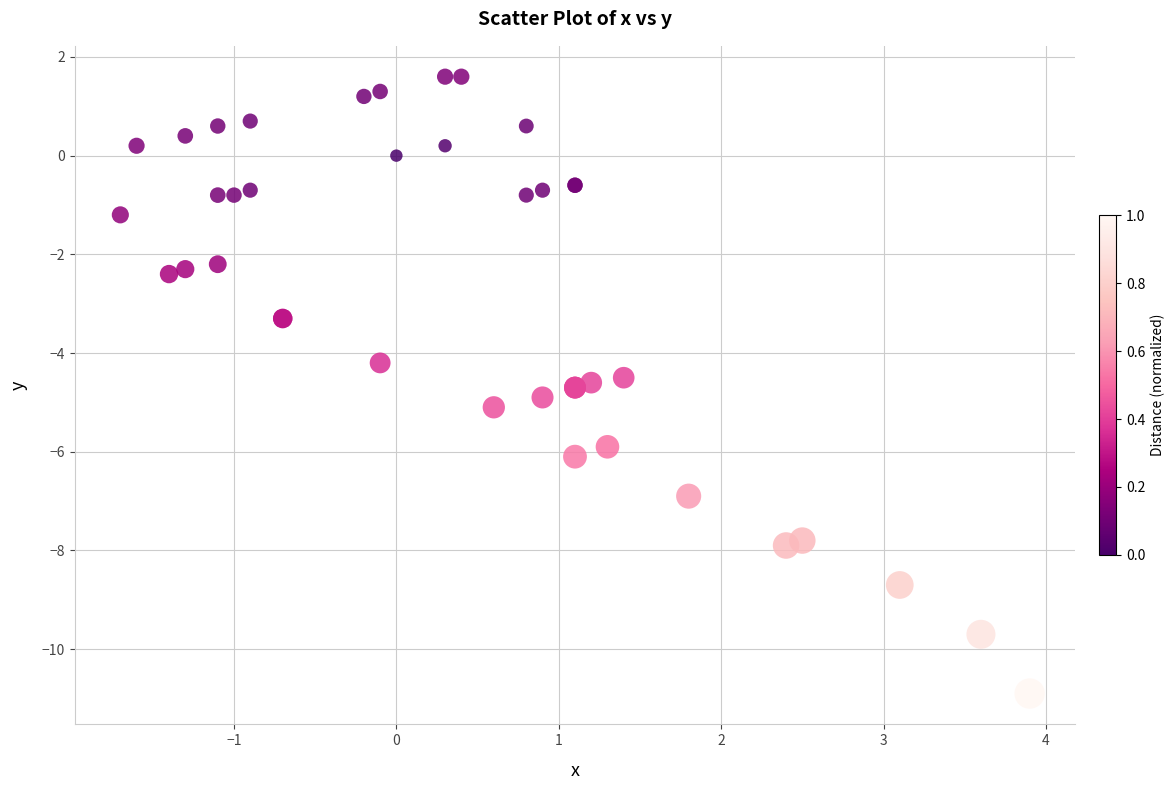

What Y value in the scatter plot is closest to -4?

-4.2